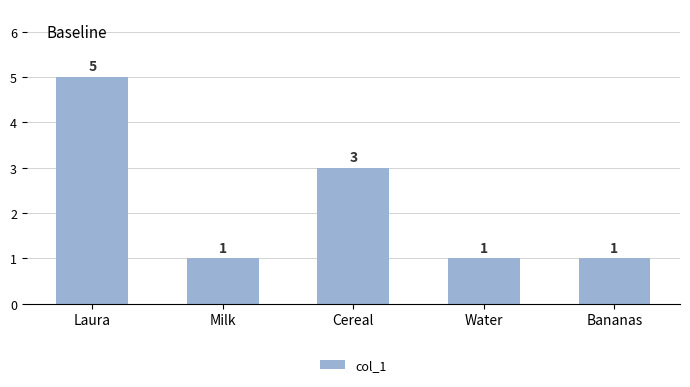

Which category has the highest value across all series?

Laura